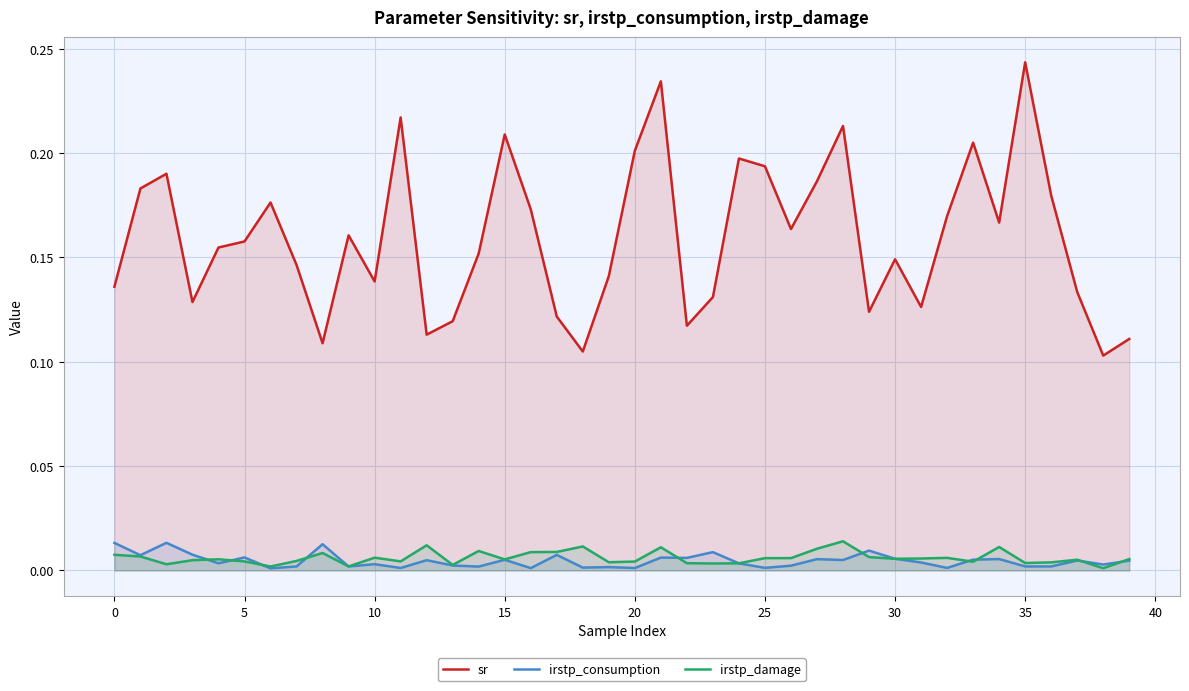

At how many categories does at least one series exceed 0?

40